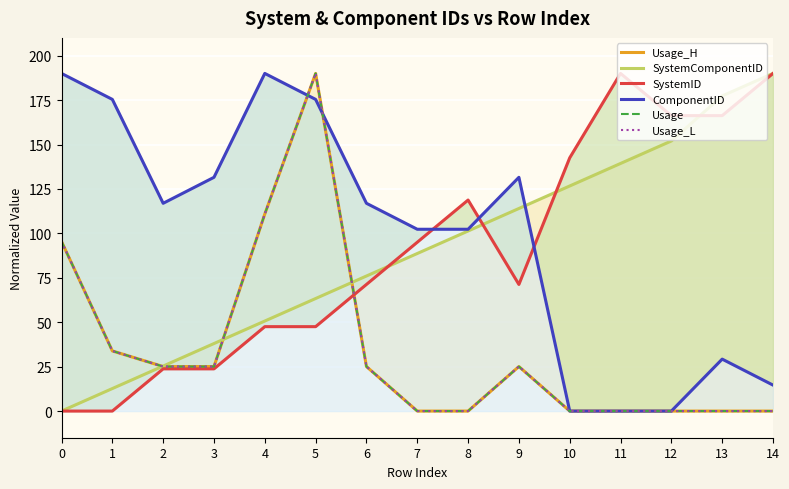

True or false: ComponentID has a value of 190.0 at 0.

True